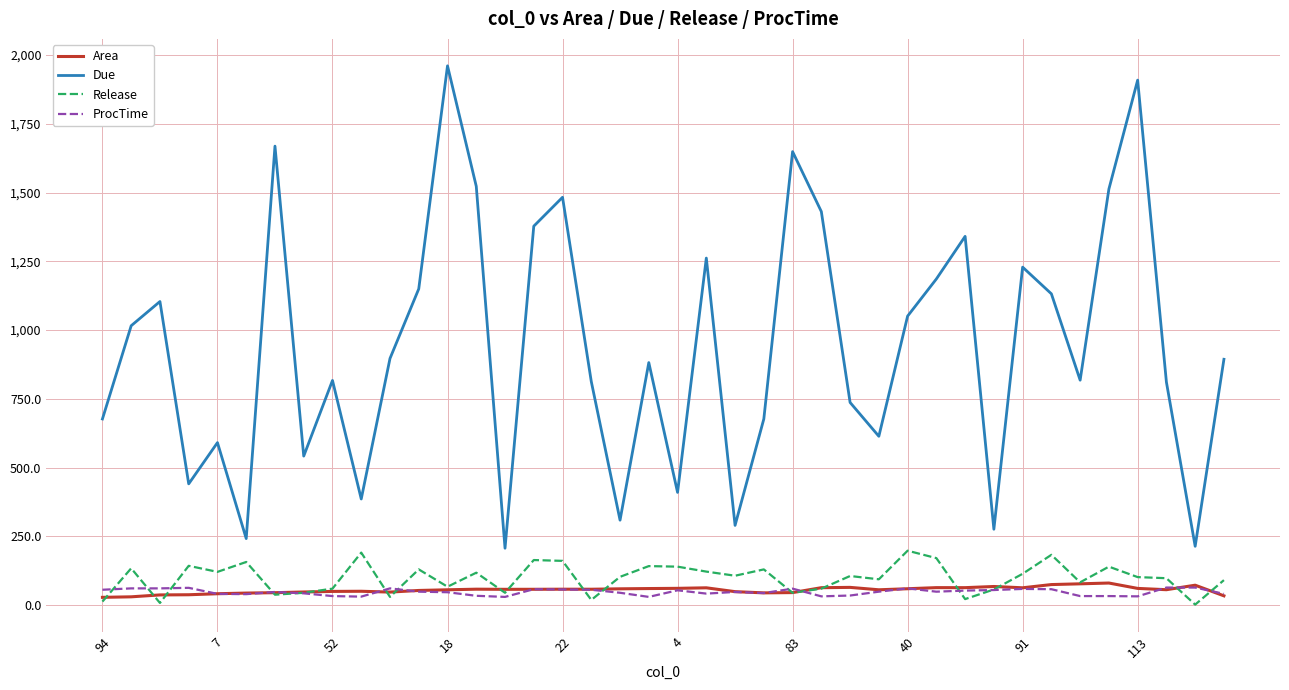

How many series are shown in this chart?

4